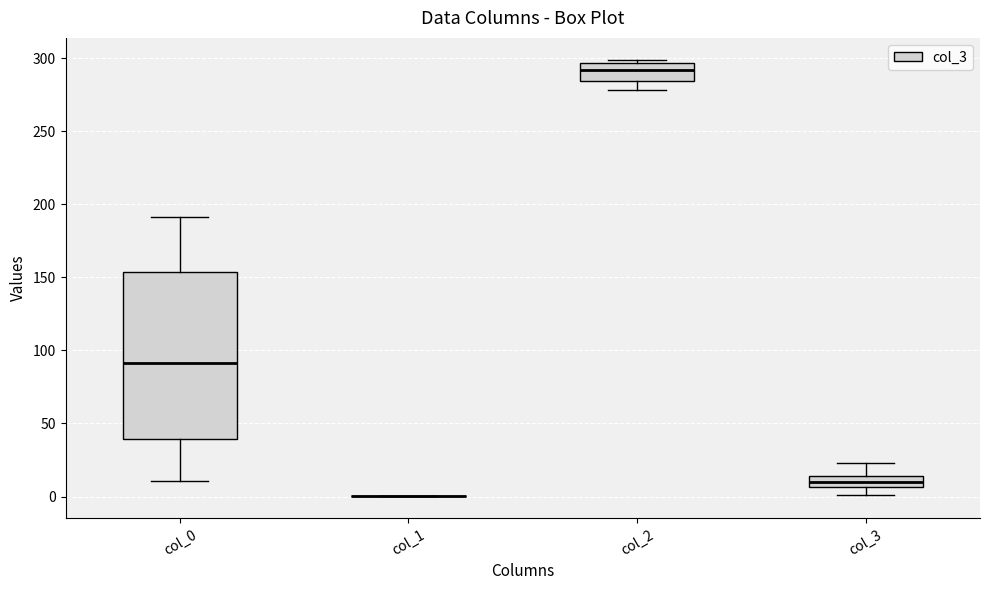

Reading left to right, read every box against the y-axis: the position of its median line, the range the box covers, and the ends of its whiskers. The values are not printed on the chart, so give them approximately, as read against the axis.

col_0: median 90, box 40 to 155, whiskers 10 to 190
col_1: box collapsed to a line at 0, whiskers 0 to 0
col_2: median 290, box 285 to 295, whiskers 280 to 300
col_3: median 10, box 5 to 15, whiskers 0 to 25